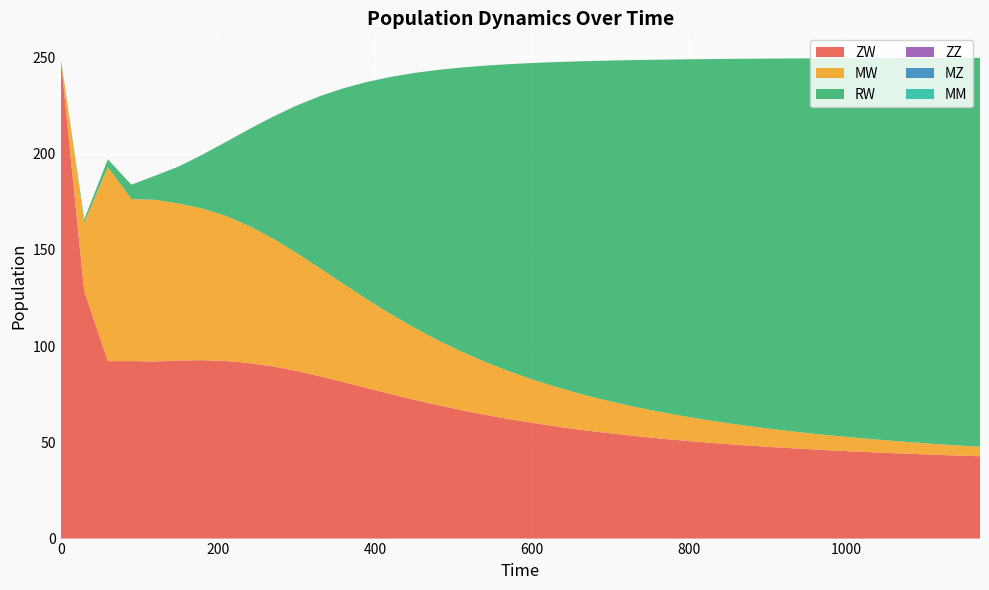

Reading right to left, list all the values displayed in this chart.

ZW: 1170=42.8	1140=43.2	1110=43.6	1080=44.1	1050=44.5	1020=45.1	990=45.7	960=46.3	930=47.0	900=47.7	870=48.5	840=49.4	810=50.3	780=51.4	750=52.5	720=53.8	690=55.1	660=56.6	630=58.3	600=60.1	570=62.1	540=64.3	510=66.7	480=69.3	450=72.1	420=75.1	390=78.2	360=81.3	330=84.4	300=87.1	270=89.5	240=91.2	210=92.3	180=92.7	150=92.5	120=92.0	90=92.2	60=92.2	30=128.5	0=250.0
MW: 1170=4.9	1140=5.3	1110=5.6	1080=6.1	1050=6.5	1020=7.0	990=7.5	960=8.1	930=8.8	900=9.5	870=10.3	840=11.1	810=12.1	780=13.1	750=14.3	720=15.6	690=17.1	660=18.7	630=20.5	600=22.6	570=24.9	540=27.5	510=30.4	480=33.7	450=37.4	420=41.5	390=46.0	360=50.9	330=56.1	300=61.3	270=66.4	240=71.2	210=75.4	180=78.8	150=81.5	120=84.0	90=84.2	60=100.8	30=35.7	0=0.0
RW: 1170=202.1	1140=201.3	1110=200.5	1080=199.6	1050=198.6	1020=197.5	990=196.4	960=195.1	930=193.7	900=192.2	870=190.5	840=188.7	810=186.7	780=184.4	750=181.9	720=179.2	690=176.1	660=172.6	630=168.8	600=164.4	570=159.5	540=153.9	510=147.6	480=140.4	450=132.3	420=123.2	390=113.0	360=101.7	330=89.5	300=76.5	270=63.3	240=50.3	210=38.4	180=27.9	150=19.2	120=12.5	90=7.5	60=4.1	30=1.7	0=0.0
ZZ: 1170=0.0	1140=0.0	1110=0.0	1080=0.0	1050=0.0	1020=0.0	990=0.0	960=0.0	930=0.0	900=0.0	870=0.0	840=0.0	810=0.0	780=0.0	750=0.0	720=0.0	690=0.0	660=0.0	630=0.0	600=0.0	570=0.0	540=0.0	510=0.0	480=0.0	450=0.0	420=0.0	390=0.0	360=0.0	330=0.0	300=0.0	270=0.0	240=0.0	210=0.0	180=0.0	150=0.0	120=0.0	90=0.0	60=0.0	30=0.0	0=0.0
MZ: 1170=0.0	1140=0.0	1110=0.0	1080=0.0	1050=0.0	1020=0.0	990=0.0	960=0.0	930=0.0	900=0.0	870=0.0	840=0.0	810=0.0	780=0.0	750=0.0	720=0.0	690=0.0	660=0.0	630=0.0	600=0.0	570=0.0	540=0.0	510=0.0	480=0.0	450=0.0	420=0.0	390=0.0	360=0.0	330=0.0	300=0.0	270=0.0	240=0.0	210=0.0	180=0.0	150=0.0	120=0.0	90=0.0	60=0.0	30=0.0	0=0.0
MM: 1170=0.0	1140=0.0	1110=0.0	1080=0.0	1050=0.0	1020=0.0	990=0.0	960=0.0	930=0.0	900=0.0	870=0.0	840=0.0	810=0.0	780=0.0	750=0.0	720=0.0	690=0.0	660=0.0	630=0.0	600=0.0	570=0.0	540=0.0	510=0.0	480=0.0	450=0.0	420=0.0	390=0.0	360=0.0	330=0.0	300=0.0	270=0.0	240=0.0	210=0.0	180=0.0	150=0.0	120=0.0	90=0.0	60=0.0	30=0.0	0=0.0